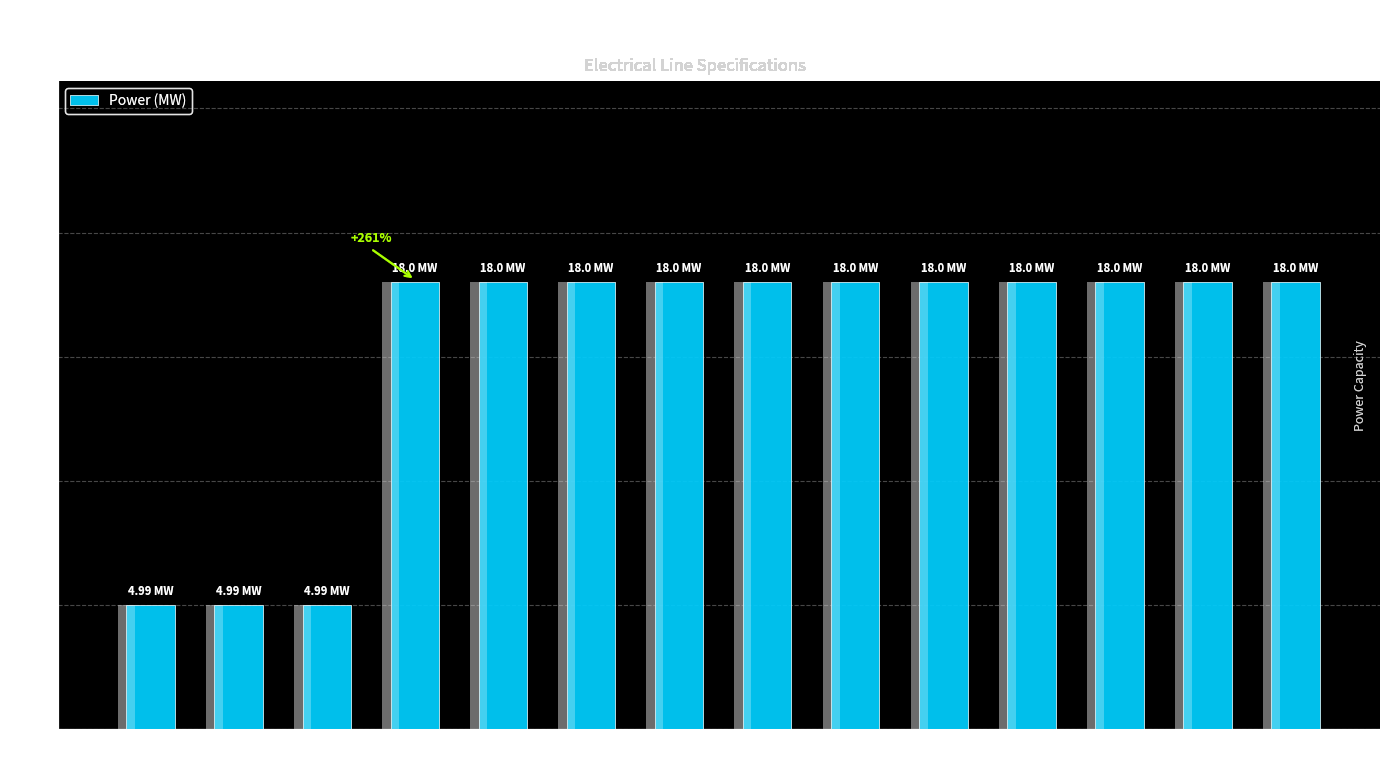

True or false: the data shows 25.5 at Line 7.

False